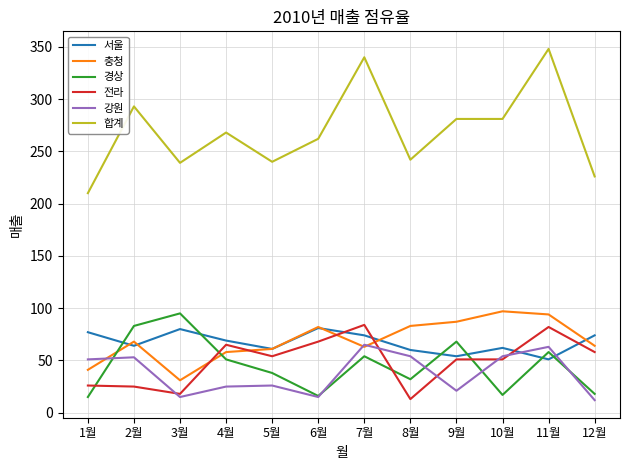

Is it true that 강원 equals 15 at 6월?

True